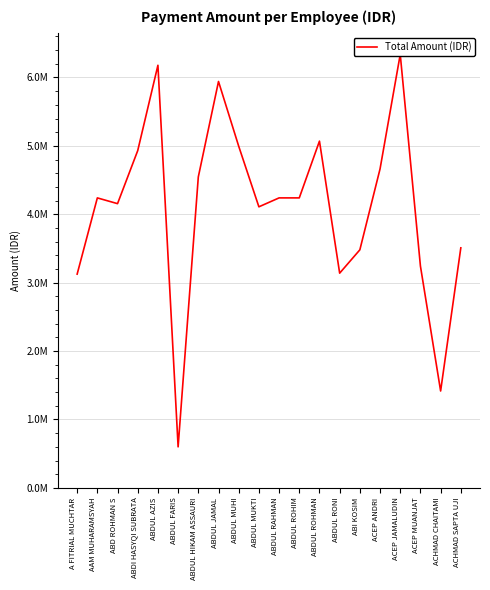

At which label does the data first exceed 4239539?

ABDI HASYQI SUBRATA